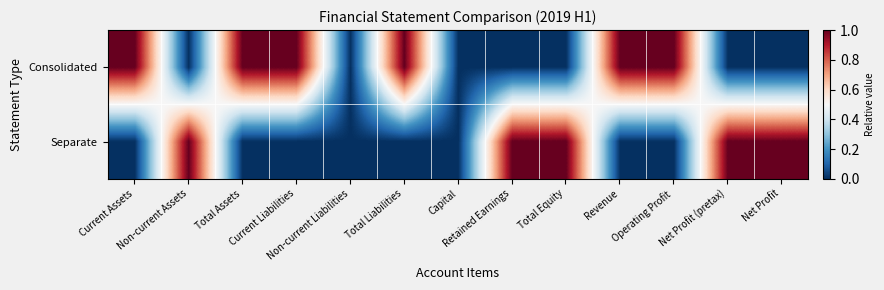

What is the difference between the highest and lowest values at Revenue?

1